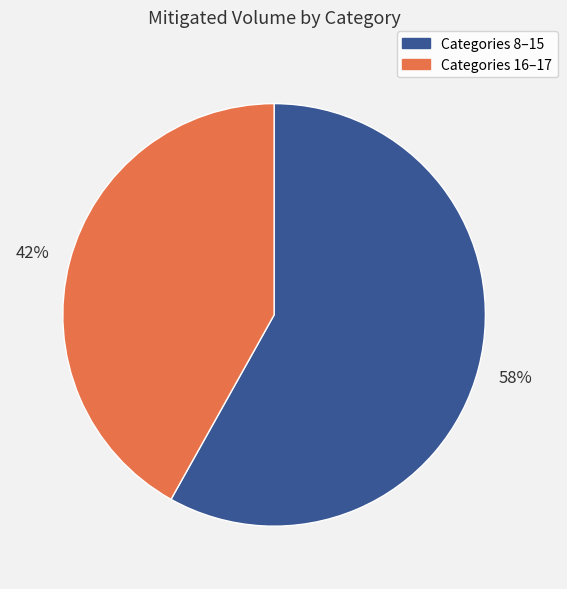

To the nearest percent, what is the average slice percentage?

50%